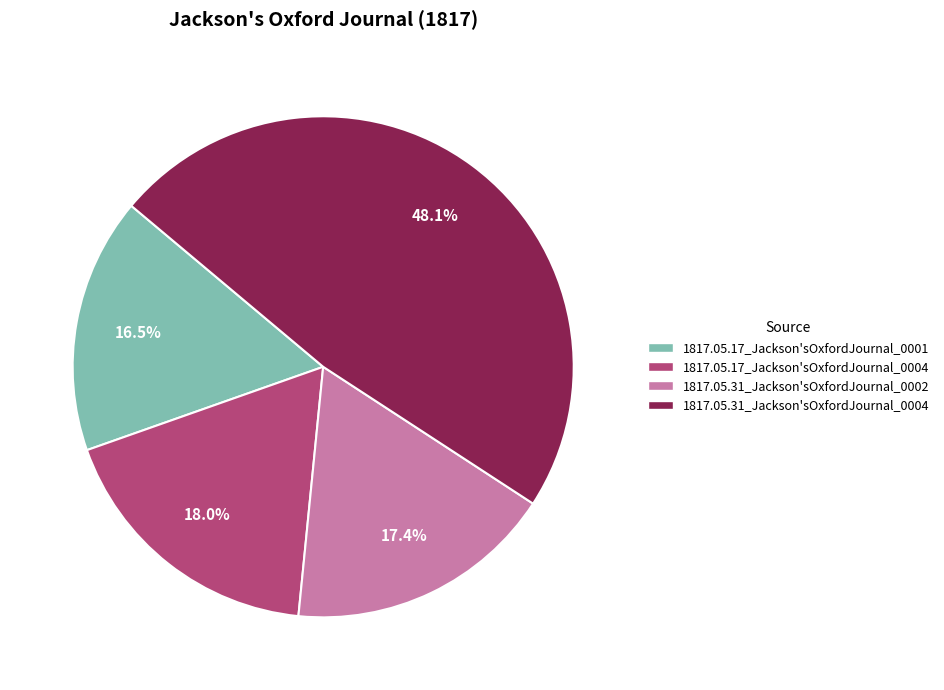

Which slice is the largest?

1817.05.31_Jackson'sOxfordJournal_0004